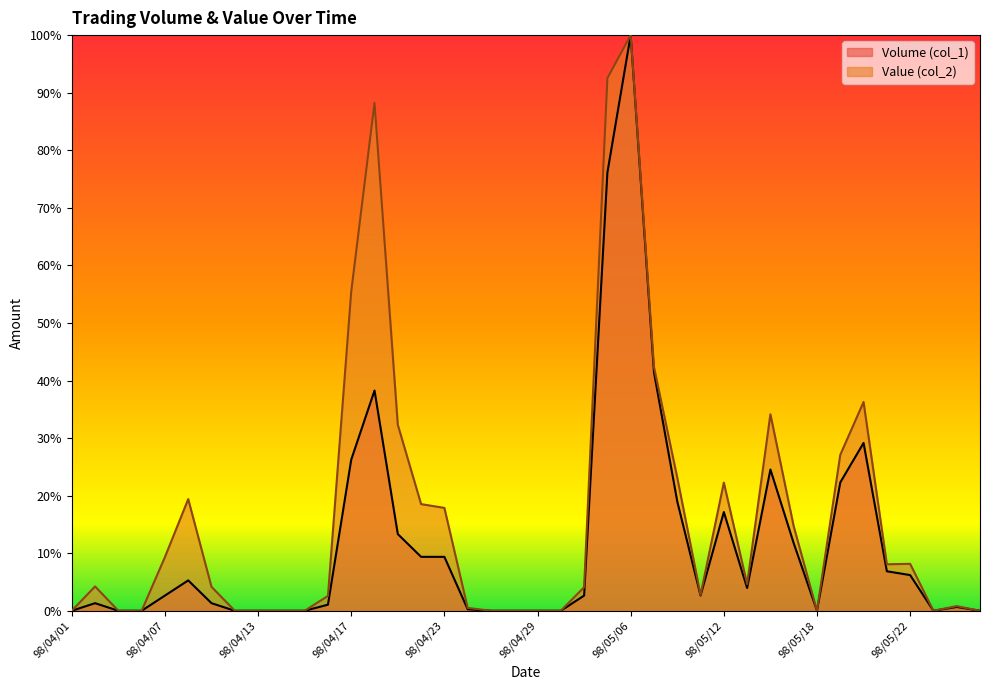

At which label does Volume (col_1) reach its minimum?

98/04/01